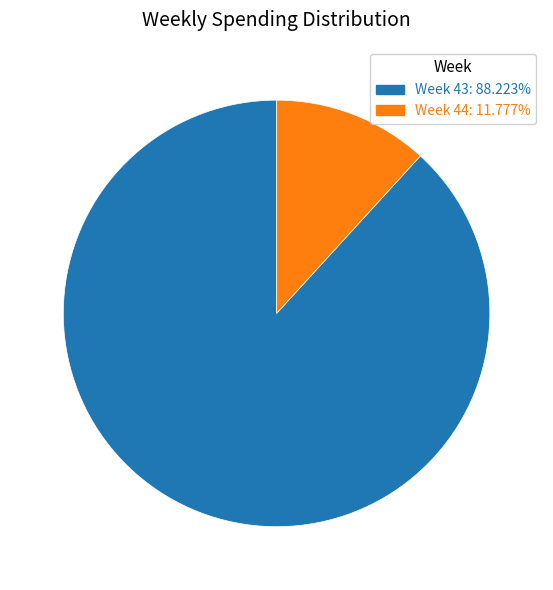

Is there a majority slice in this chart?

Yes